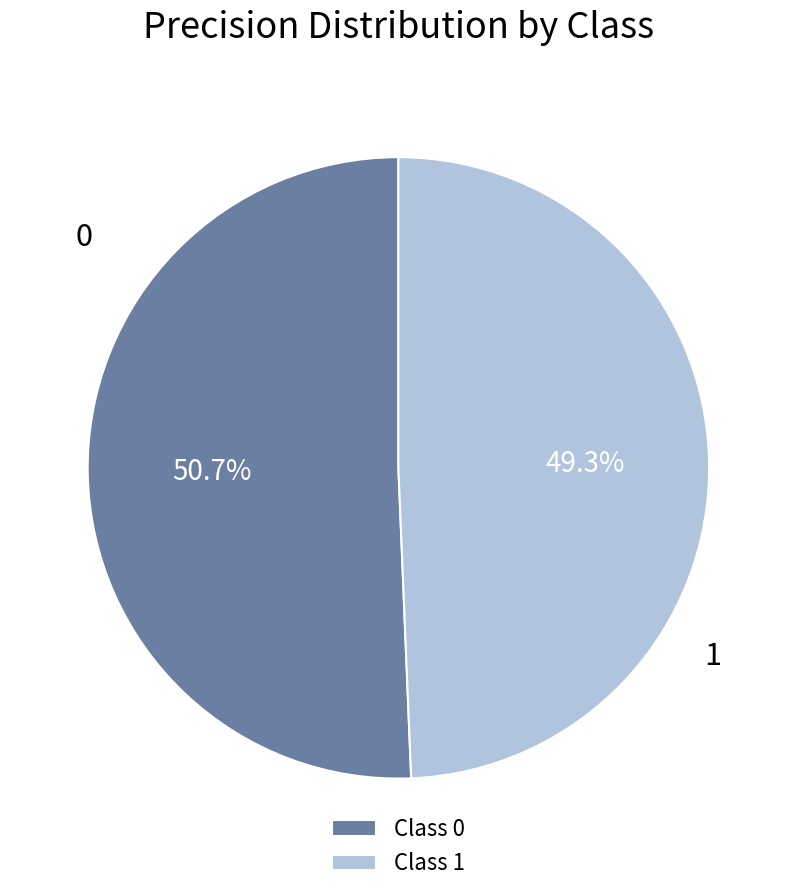

To the nearest percent, what portion does 1 represent?

49%